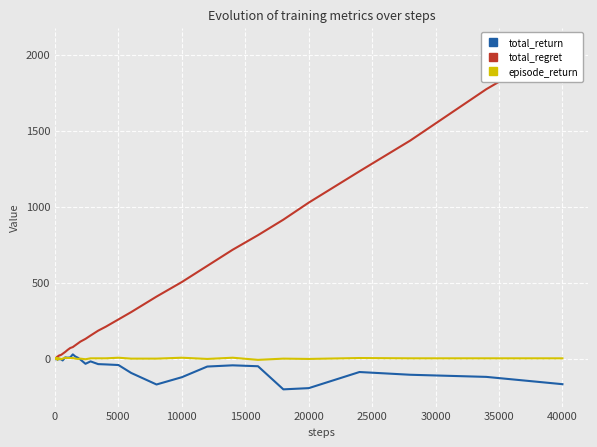

What is the minimum value for total_return?

-202